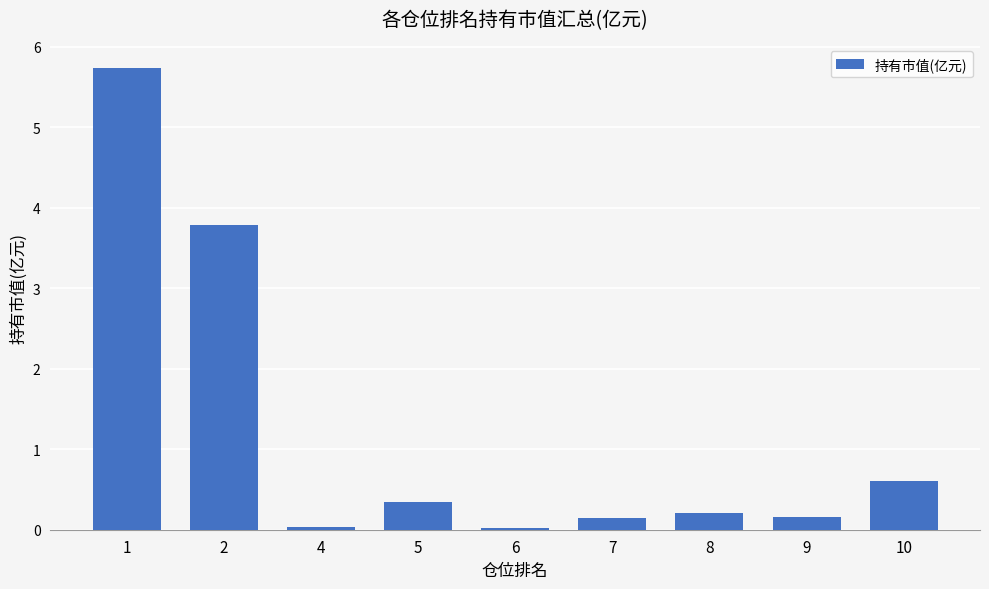

What is the greatest value displayed?

5.7